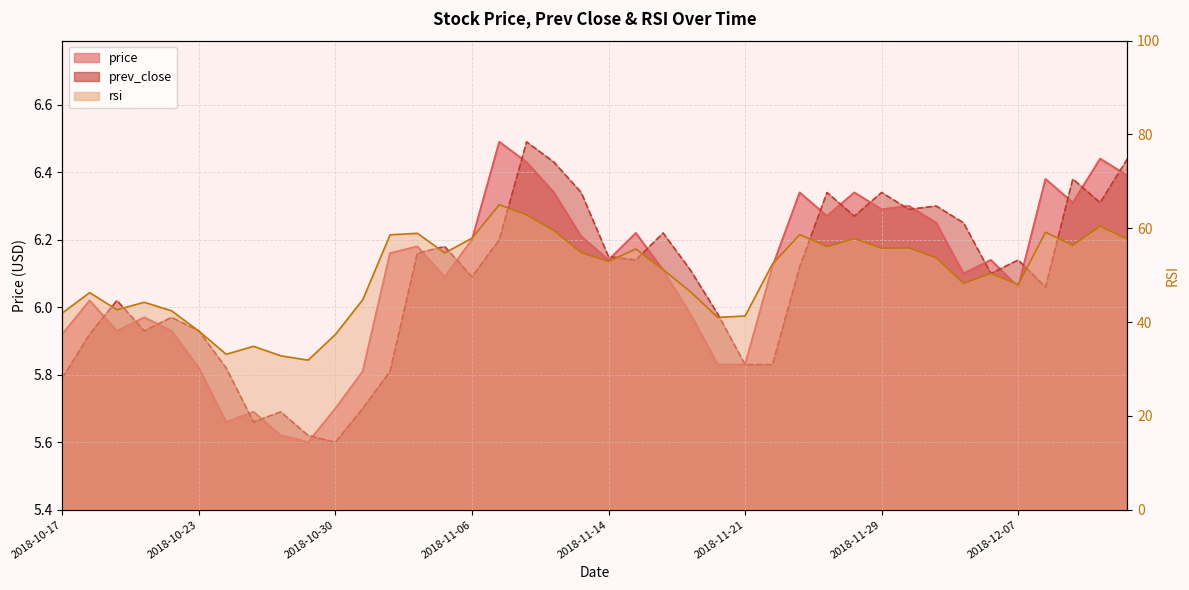

What is the label of the 23rd point from the left?

2018-11-16